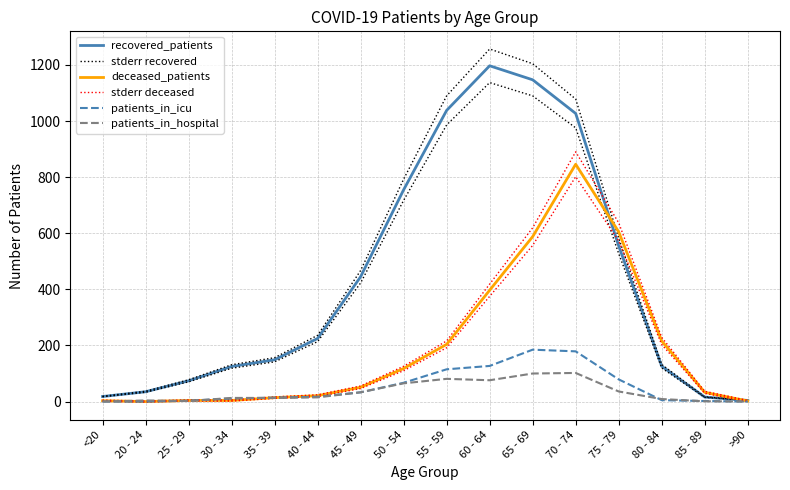

Which label corresponds to the largest value in the chart?

60 - 64